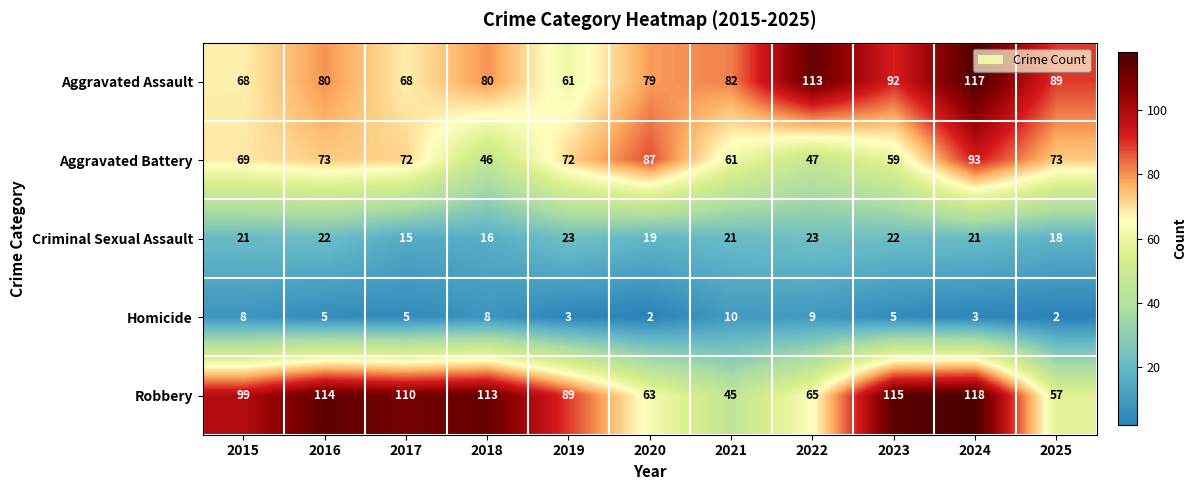

What is the lowest value of the Robbery series?

45